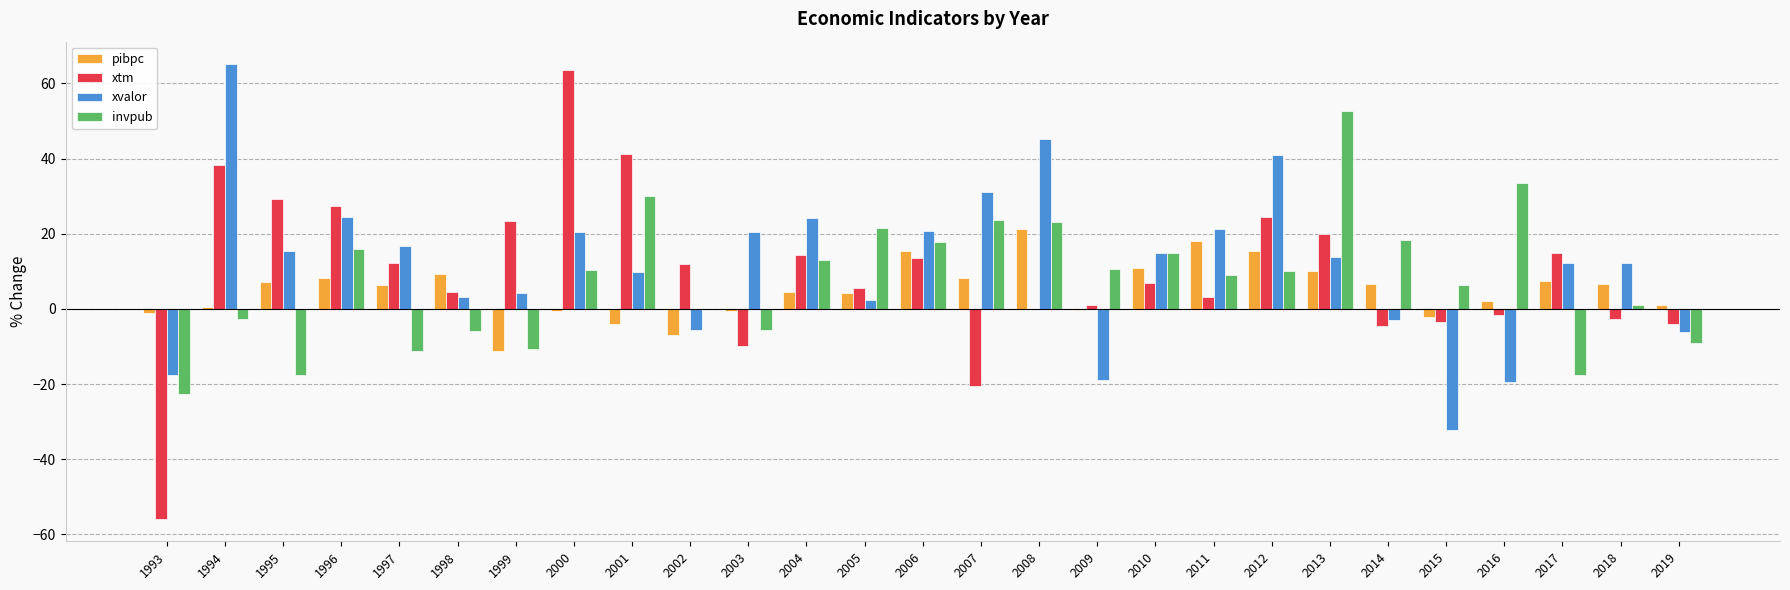

Which series changed the most between 2002 and 2004?

xvalor